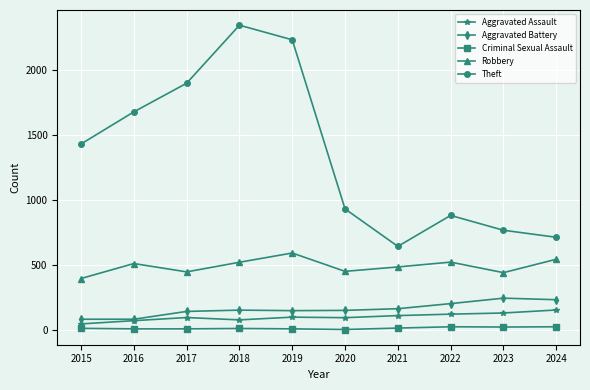

Which series has the largest total across all categories?

Theft